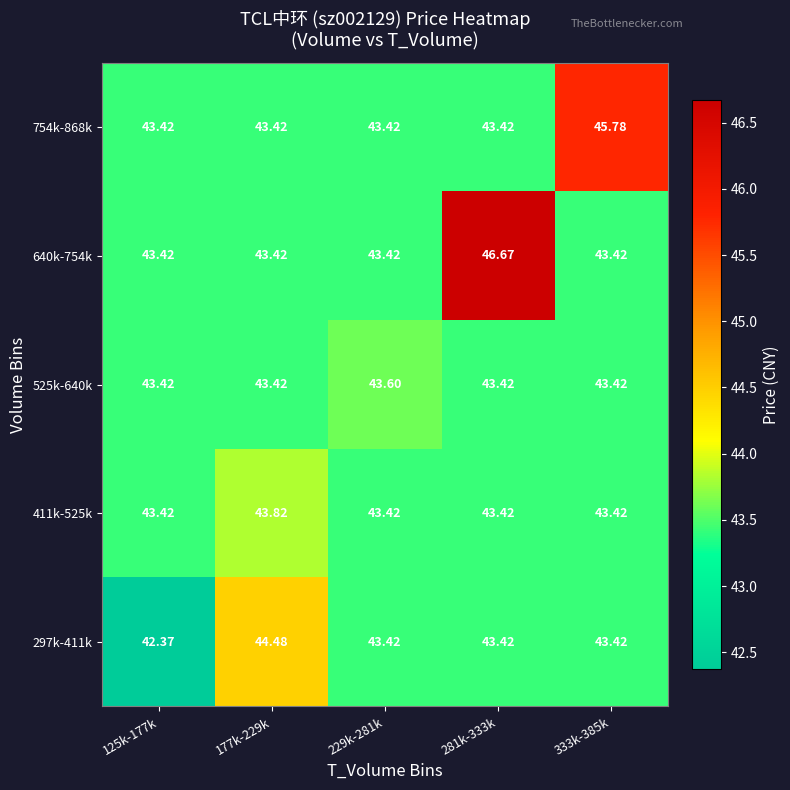

At how many categories does at least one series exceed 43?

5